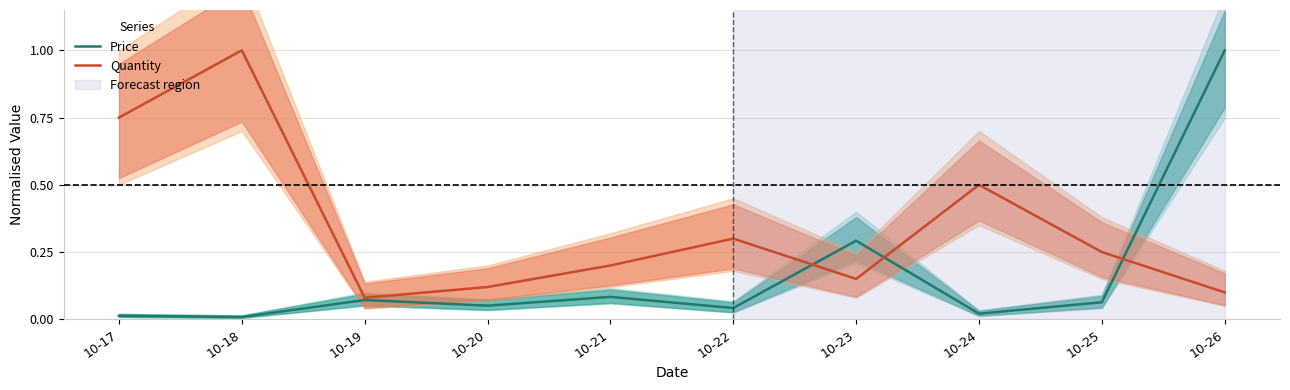

Does the chart display data point markers on the line(s)?

No